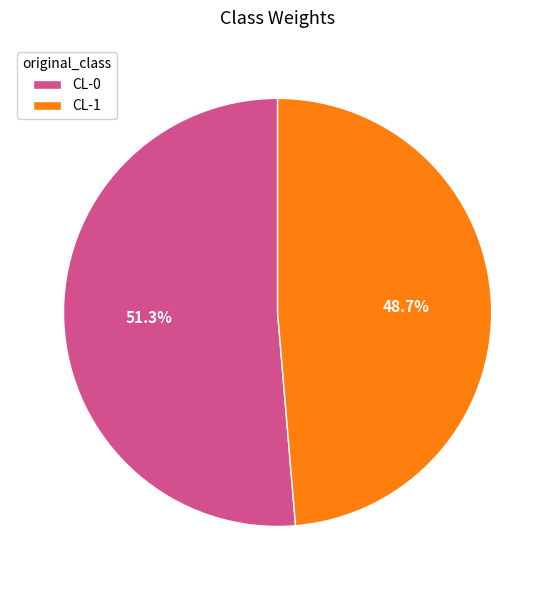

Count the number of slices in the pie.

2